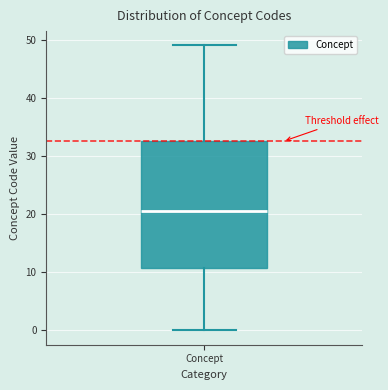

Where does the lower whisker of the box for Concept end on the y-axis? The values are not printed on the chart, so give them approximately, as read against the axis.

0